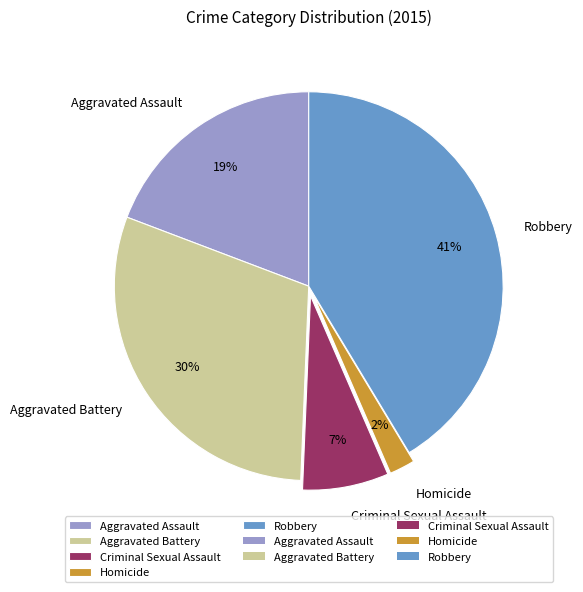

To the nearest percent, what is the combined percentage of Aggravated Assault and Aggravated Battery?

49%